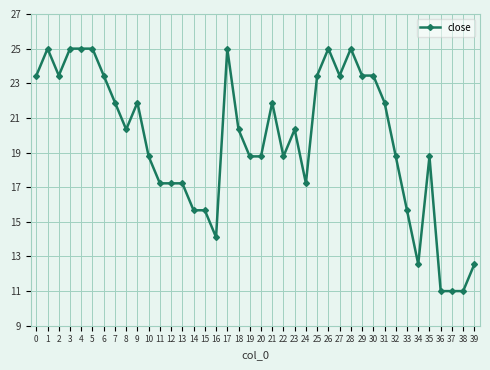

At which category does the data reach its first local valley?

2